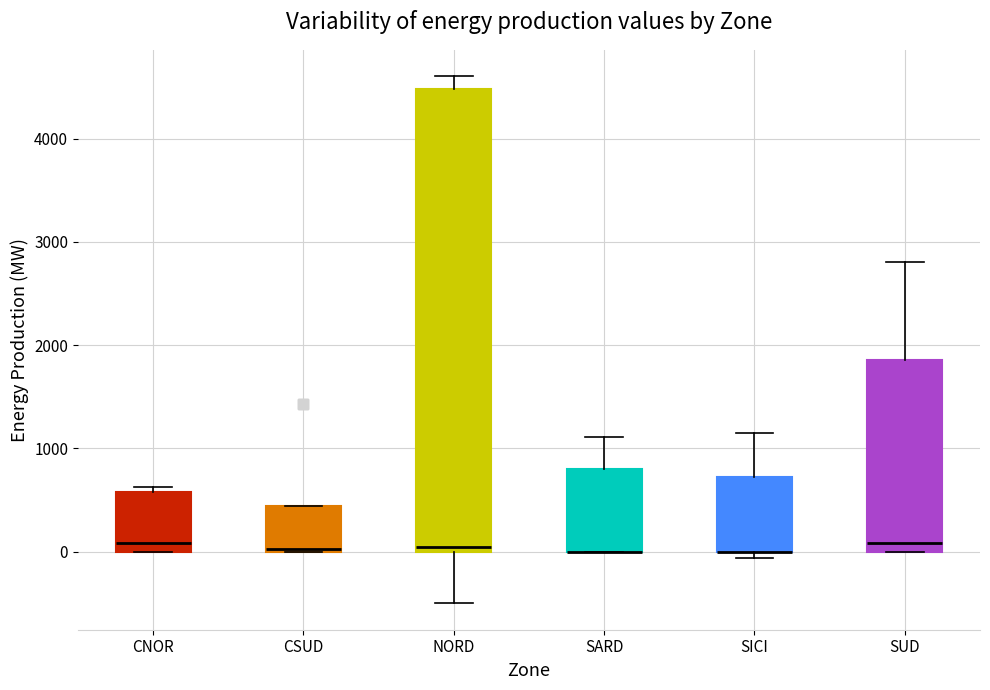

Reading left to right, read every box against the y-axis: the position of its median line, the range the box covers, and the ends of its whiskers. The values are not printed on the chart, so give them approximately, as read against the axis.

CNOR: median 100, box 0 to 600, whiskers 0 to 600 (just above the box's upper edge)
CSUD: median 0, box 0 to 400, whiskers 0 to 400
NORD: median 0 (just above the box's lower edge), box 0 to 4500, whiskers -500 to 4600
SARD: median 0 (drawn on the box's lower edge), box 0 to 800, whiskers 0 to 1100
SICI: median 0 (drawn on the box's lower edge), box 0 to 700, whiskers -100 to 1200
SUD: median 100, box 0 to 1900, whiskers 0 to 2800